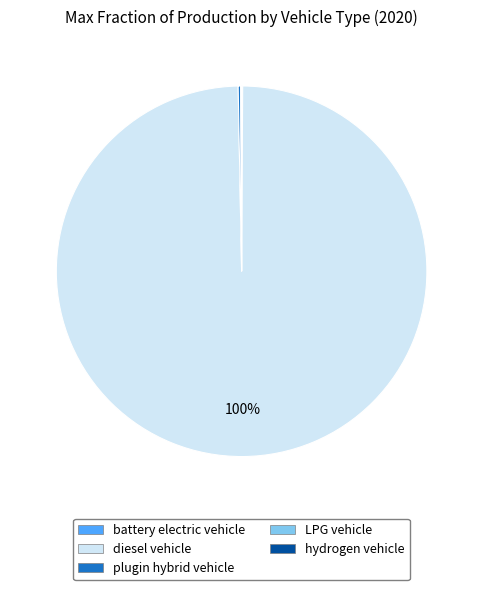

To the nearest percent, what is the difference between the largest and smallest slice percentages?

100%